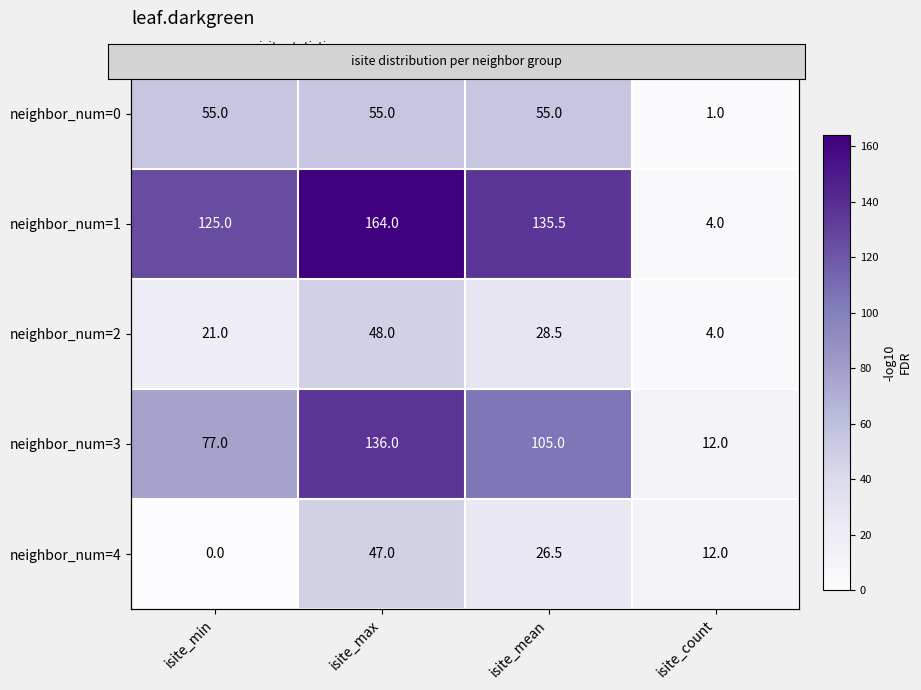

What is the average value of the neighbor_num=2 series?

25.4